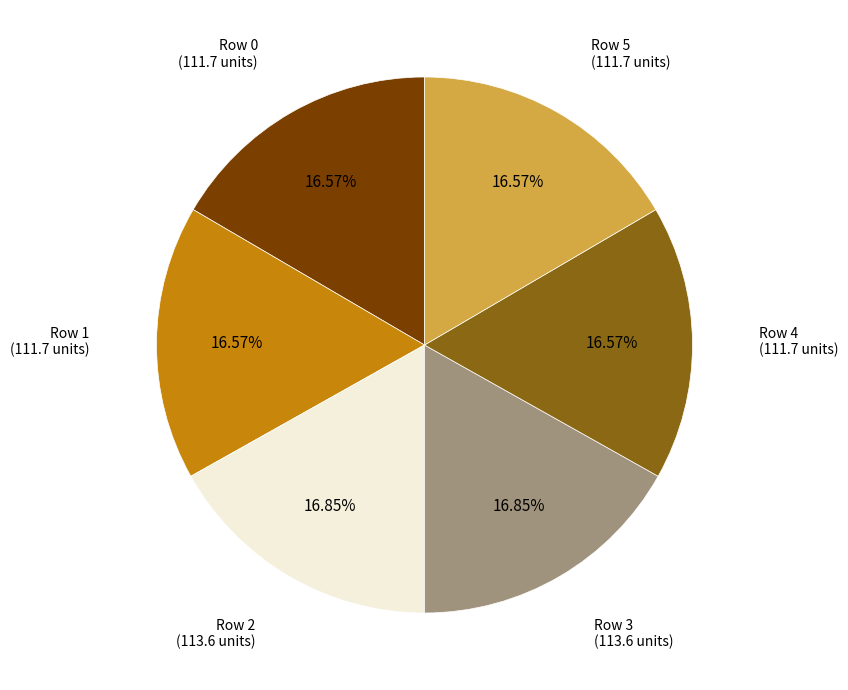

Is there any slice that represents more than half of the pie?

No